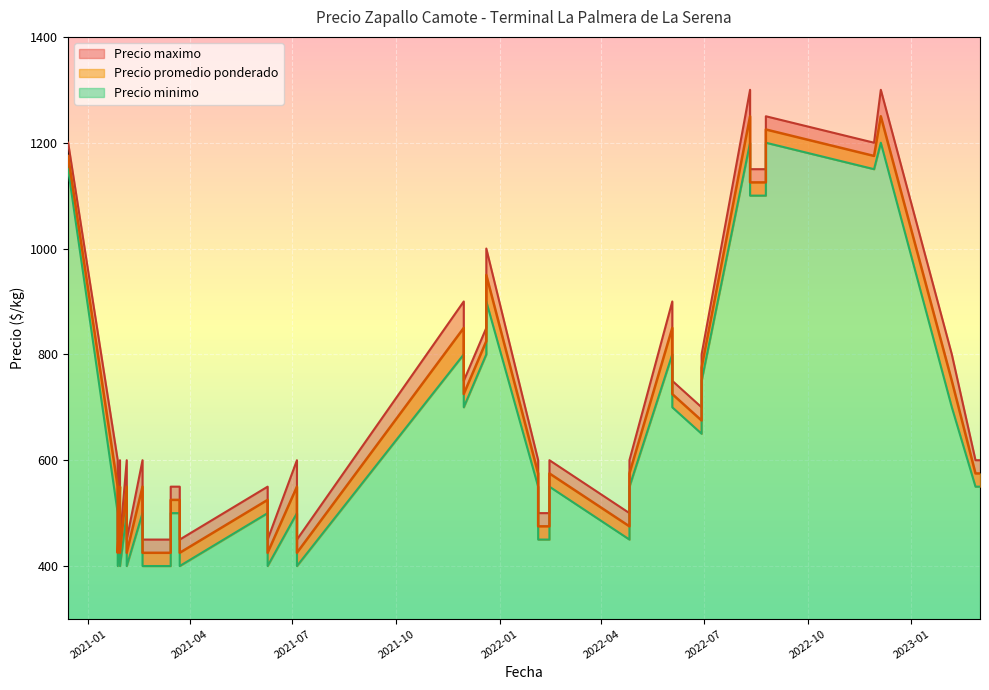

What is the difference between the maximum and minimum values in the Precio promedio ponderado series?

825